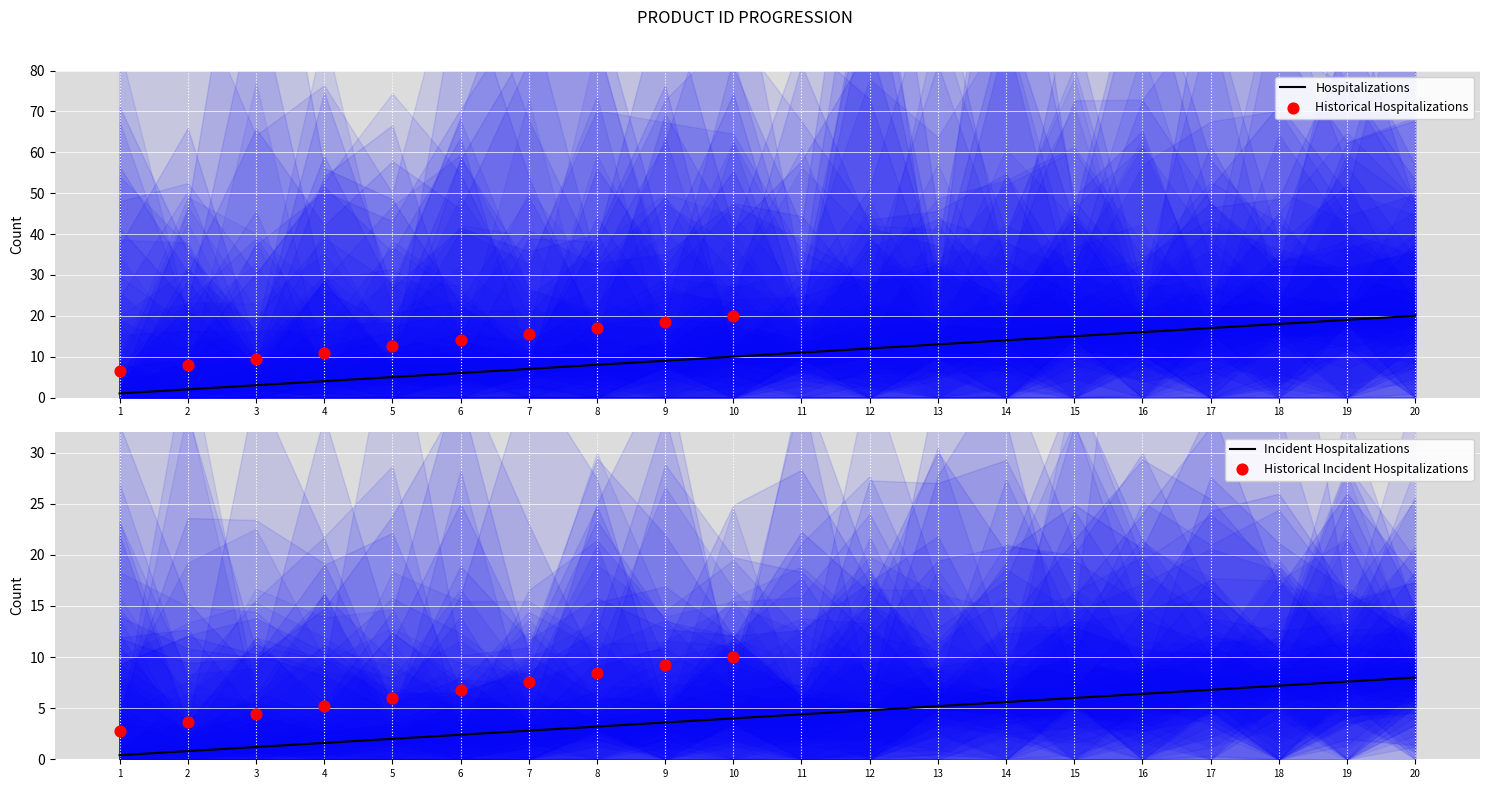

What is the change in value from 1 to 13?

+12